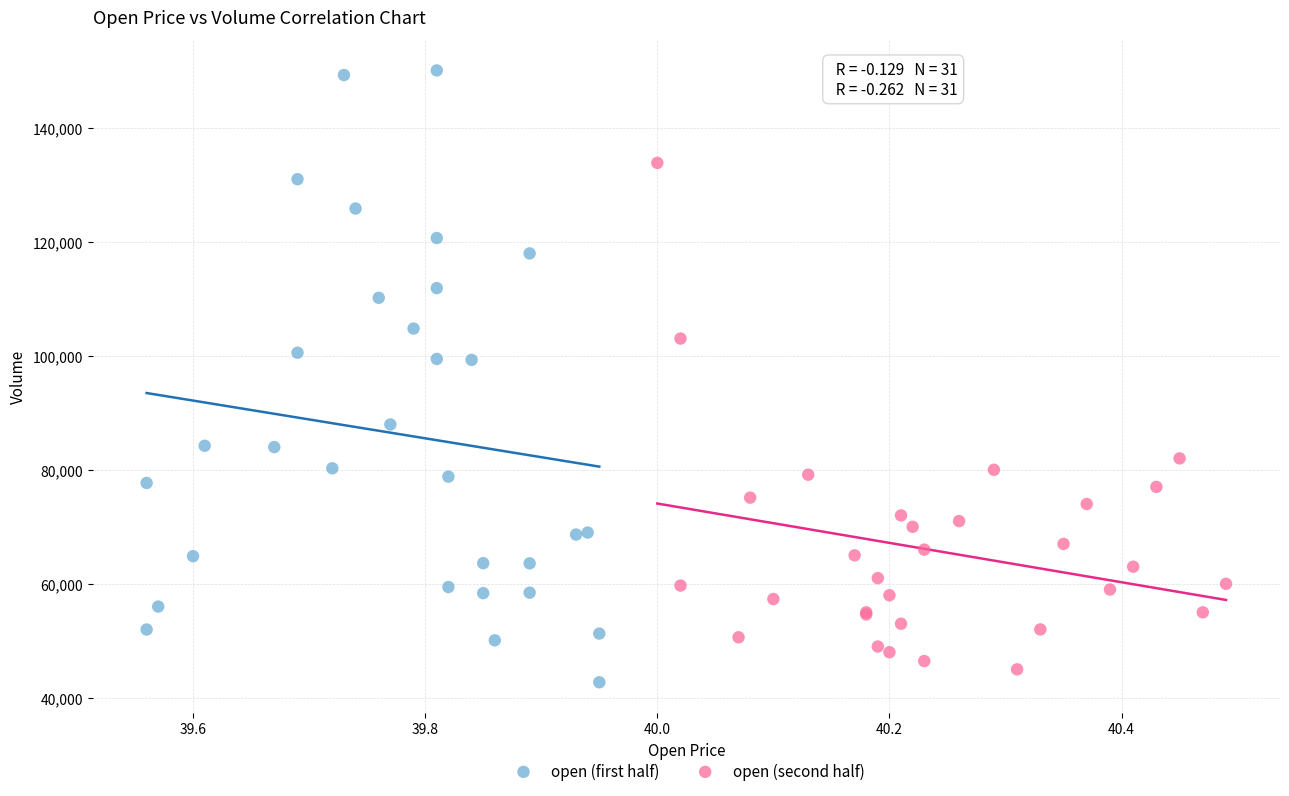

Which series contains the highest Y value?

open (first half)